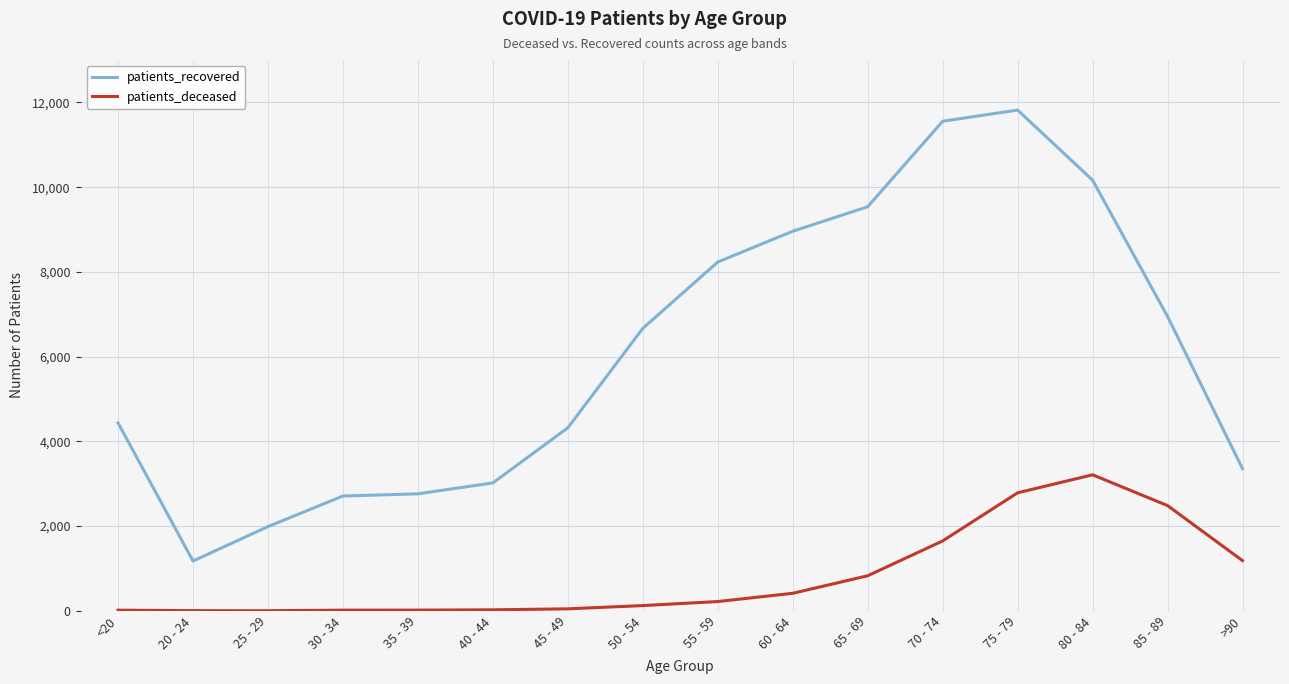

True or false: patients_deceased and patients_recovered cross at least once.

False